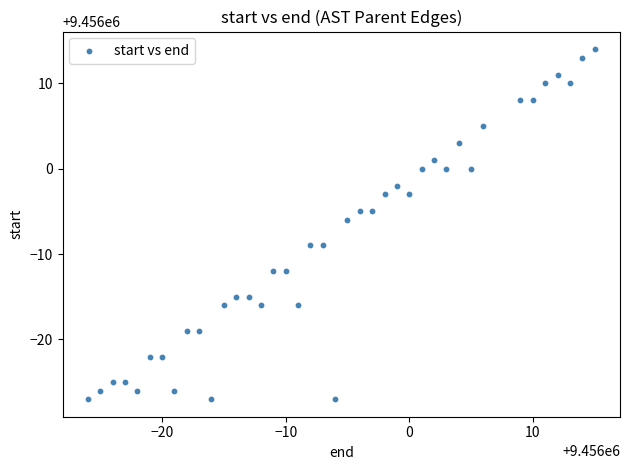

What is the range of Y values (max minus min)?

41